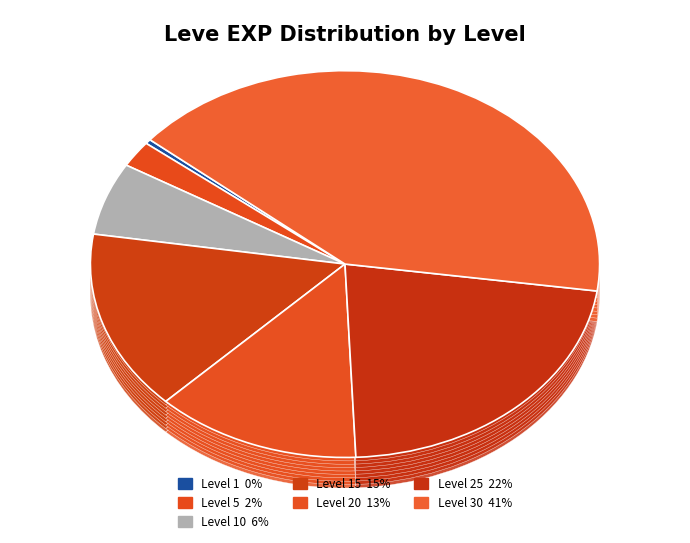

What percentage is the Level 15 slice, to the nearest percent?

15%